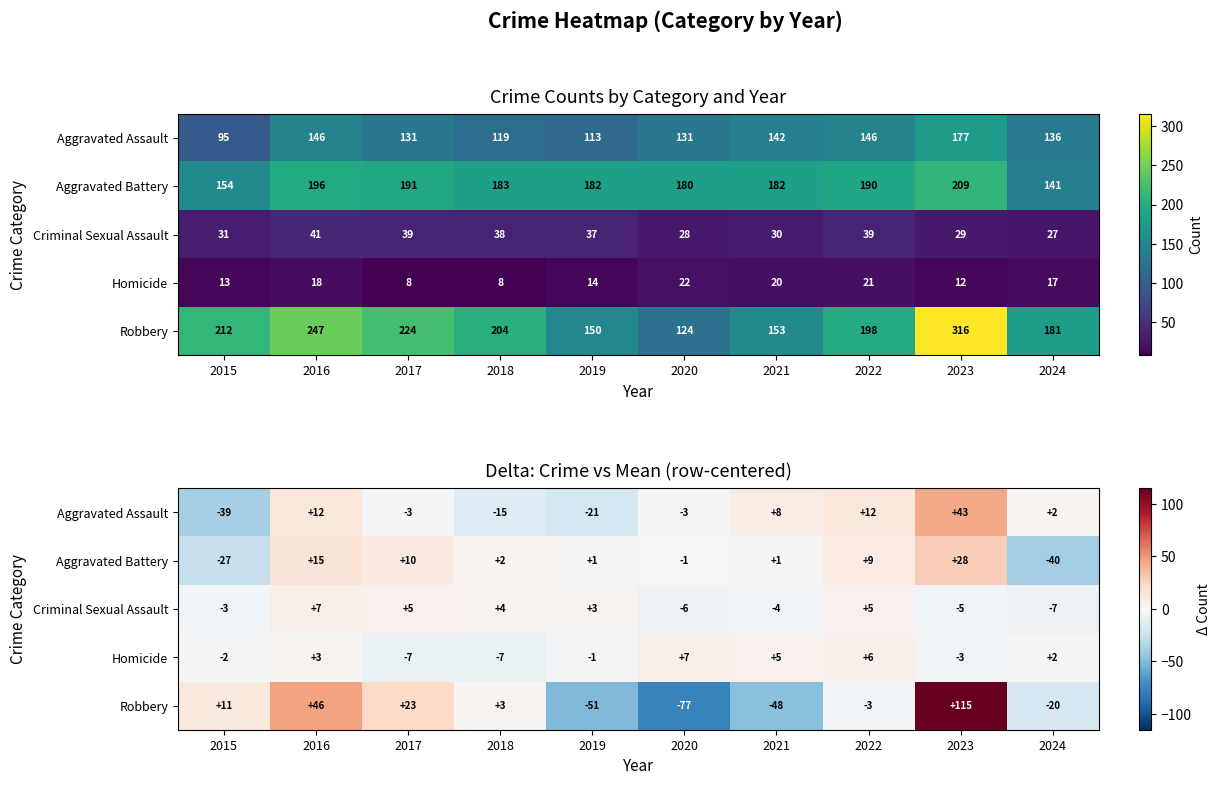

How many positive values does the Homicide series have?

5